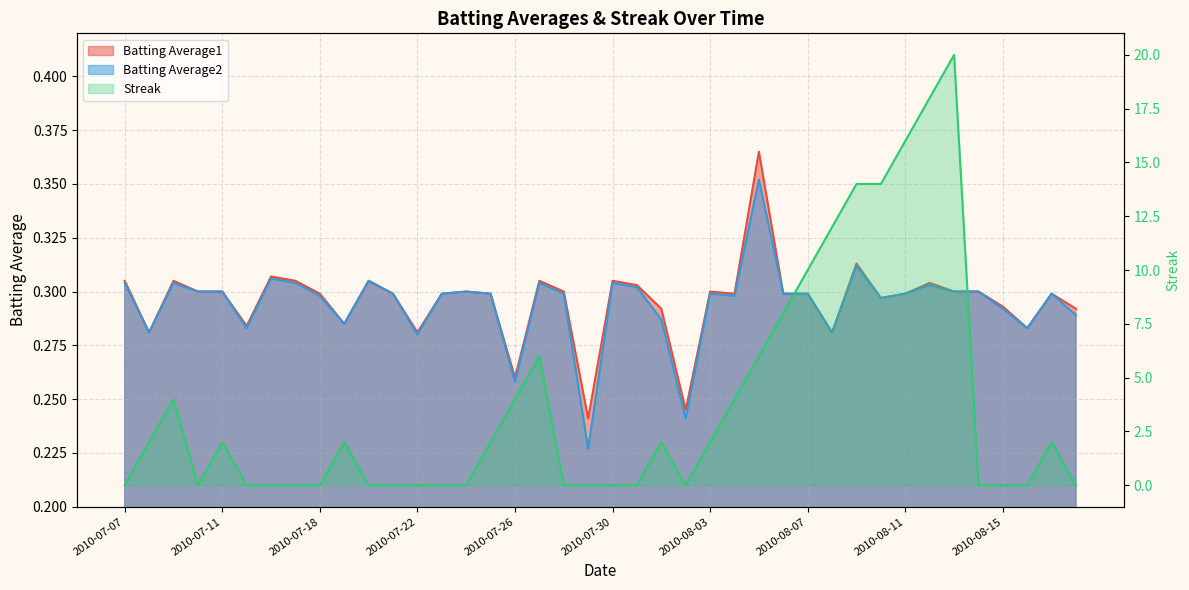

What is the value of the Batting Average2 point at the 9th from the left?

0.3